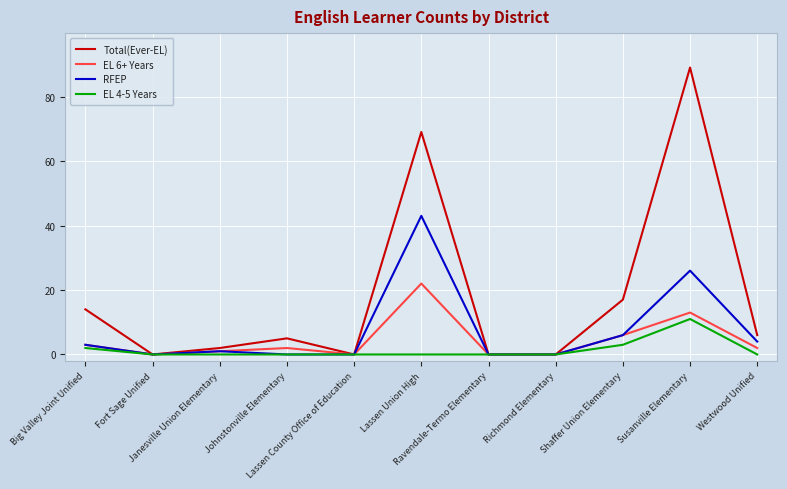

The Total(Ever-EL) series shows 5 at Johnstonville Elementary. True or false?

True